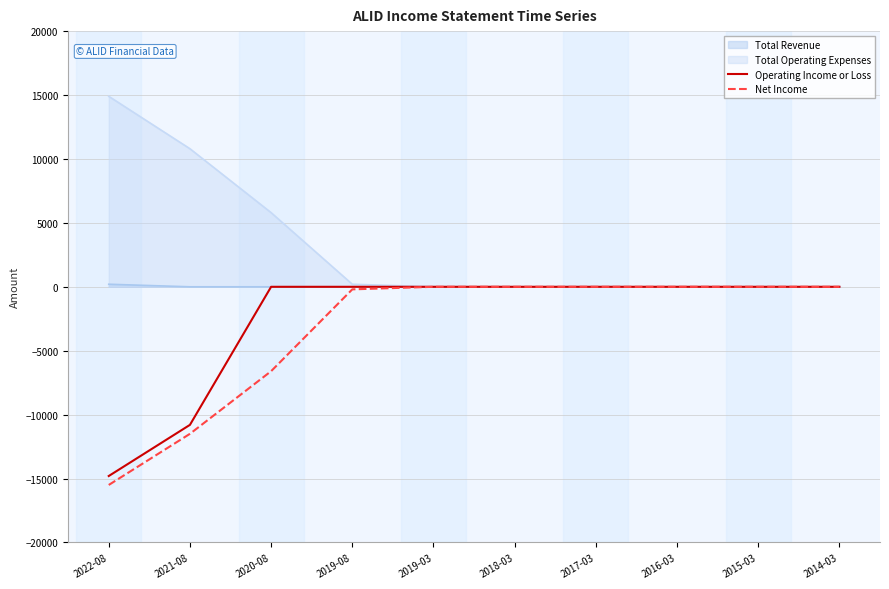

True or false: Net Income and Operating Income or Loss cross at least once.

False